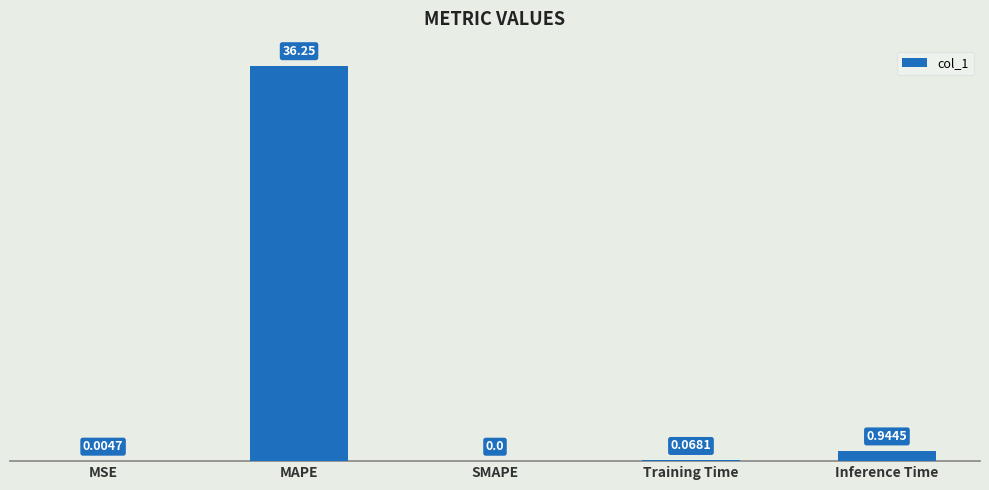

What is the change in value from MSE to Inference Time?

+0.9